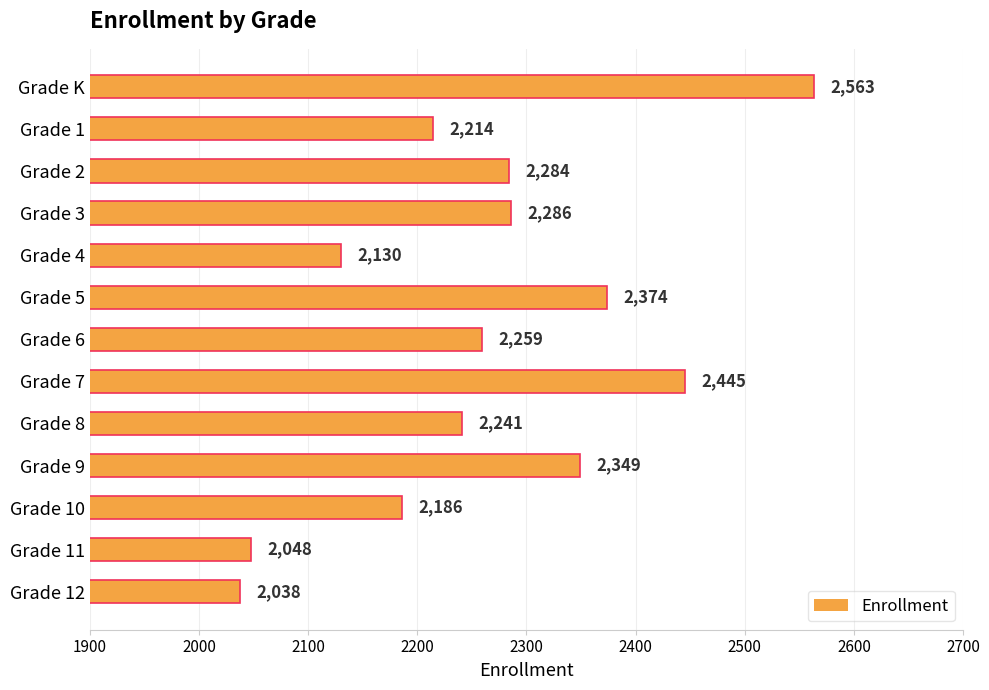

What value does the data have at Grade 10?

2186